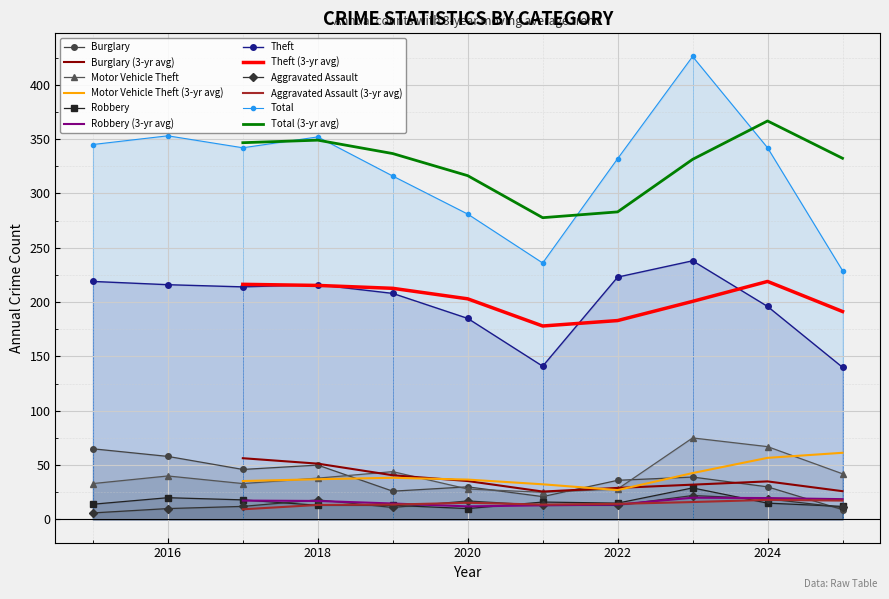

How many values in the Robbery series exceed 15?

4